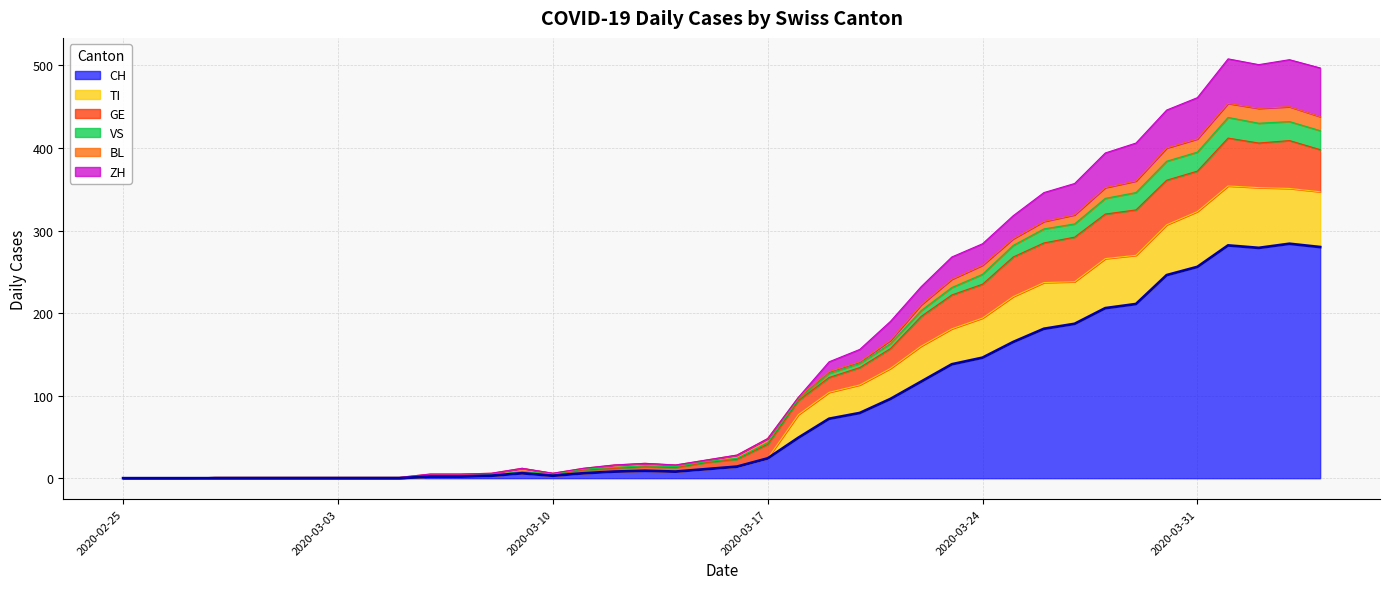

True or false: TI has more than 1 interior local peaks.

True